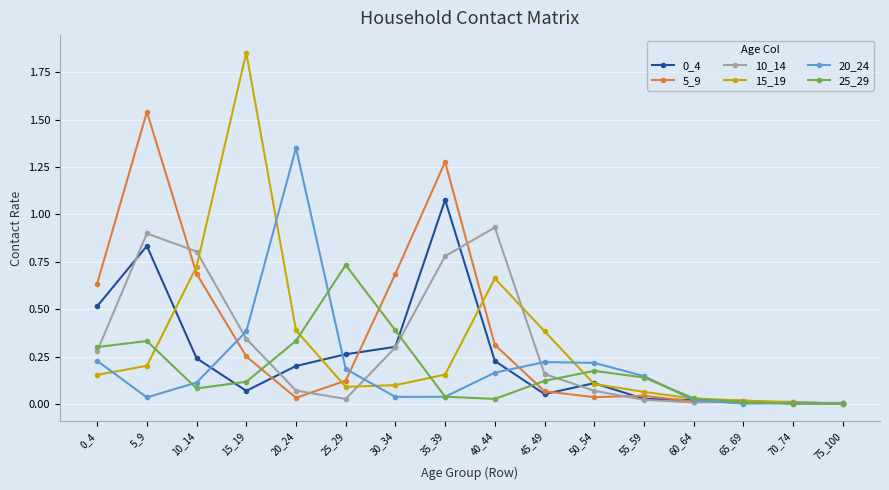

At which category does 15_19 reach its first local peak?

15_19